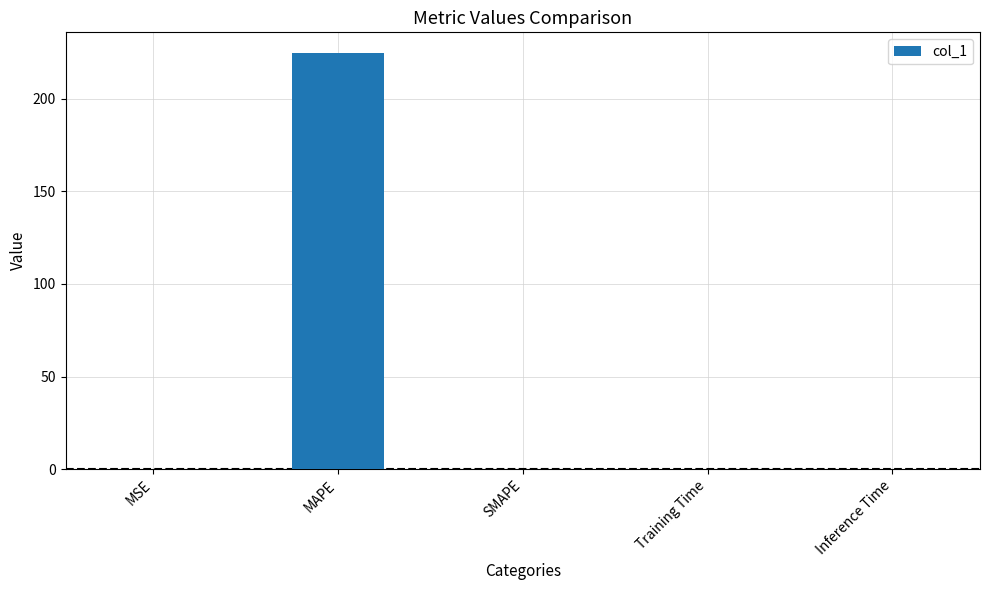

What value does the data have at MAPE?

224.6